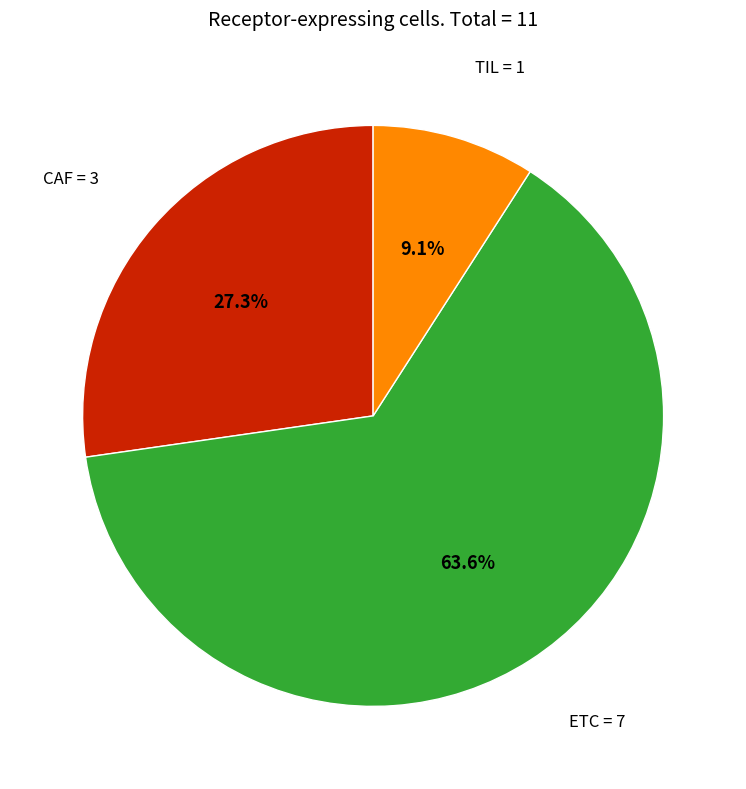

Do ETC and TIL together represent more than half of the pie?

Yes